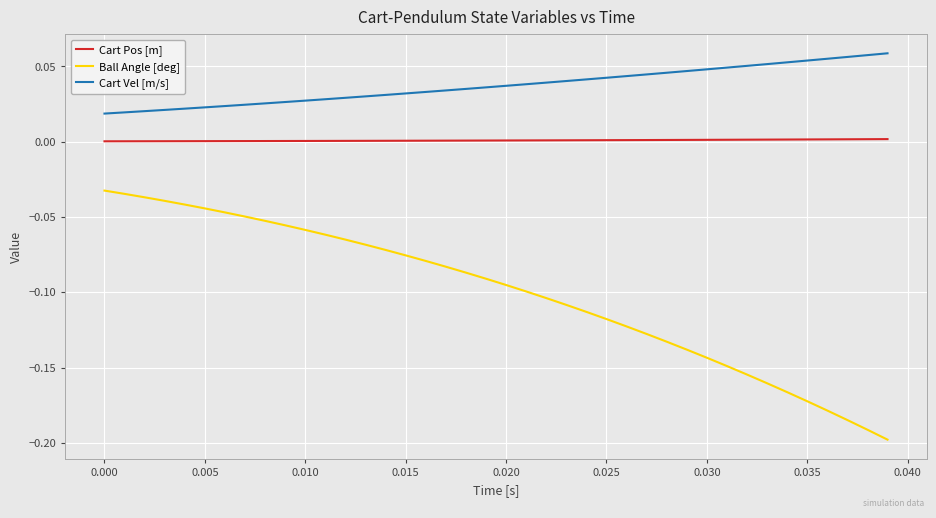

Rank the series by their maximum value, from highest to lowest.

Cart Vel [m/s], Cart Pos [m], Ball Angle [deg]